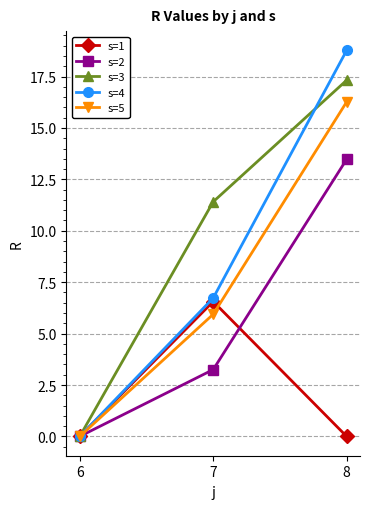

How many distinct data groups are displayed?

5